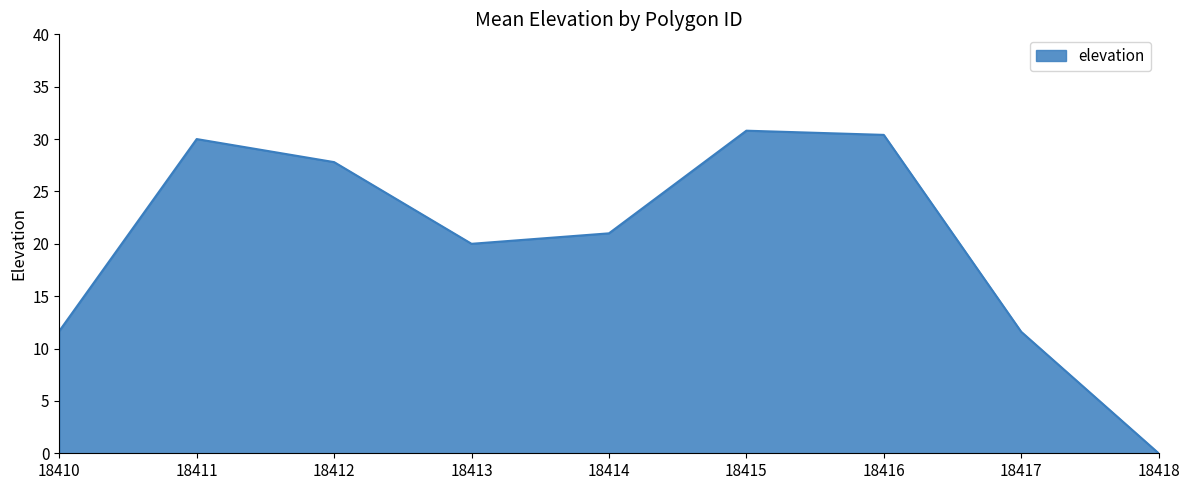

Which label corresponds to the smallest value in the chart?

18418